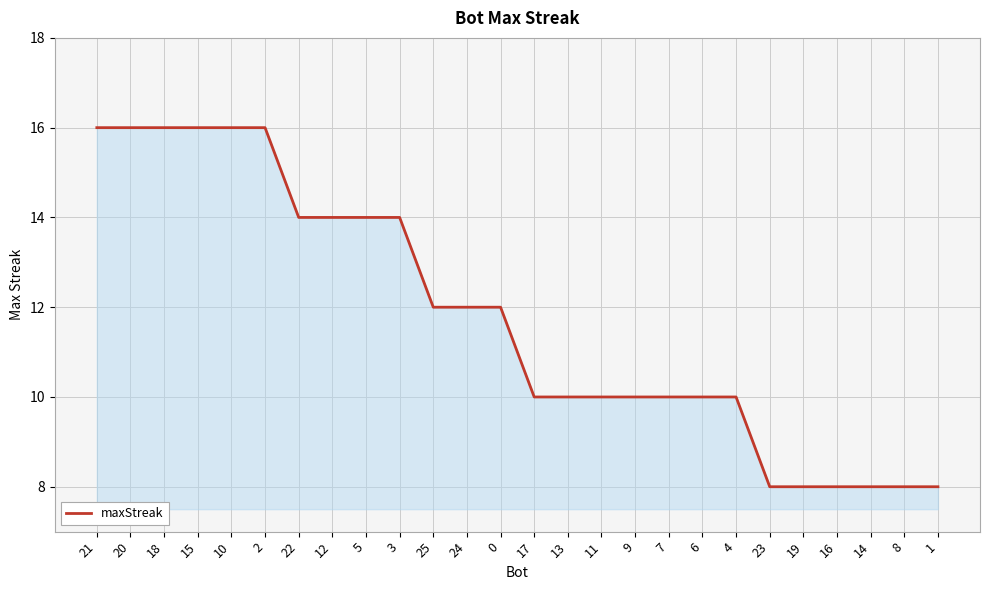

Which has a higher value, 7 or 21?

21